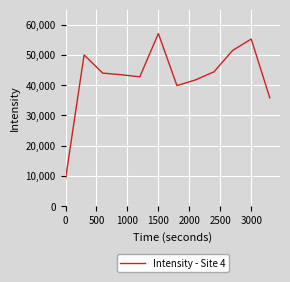

What is the maximum value shown in the chart?

57070.7